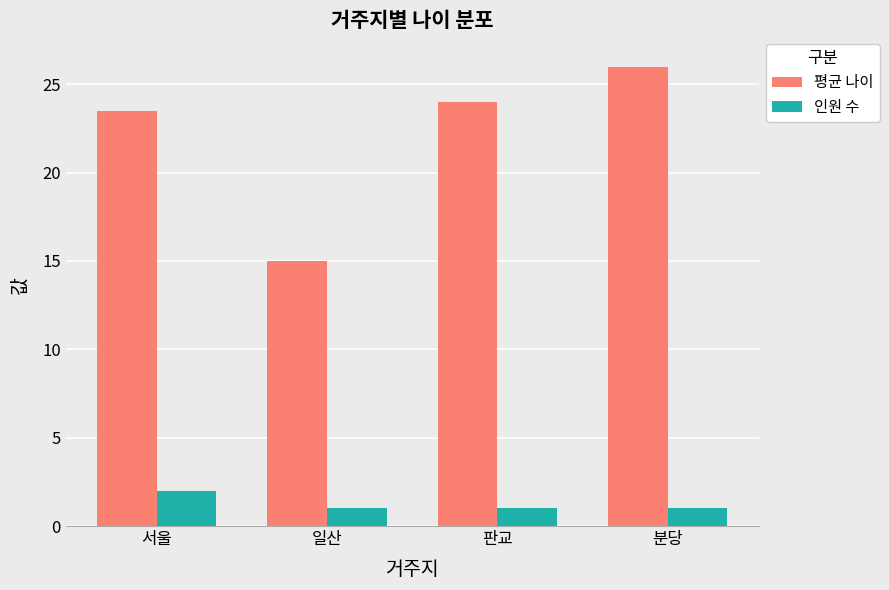

What is the label of the 2nd bar from the right?

판교